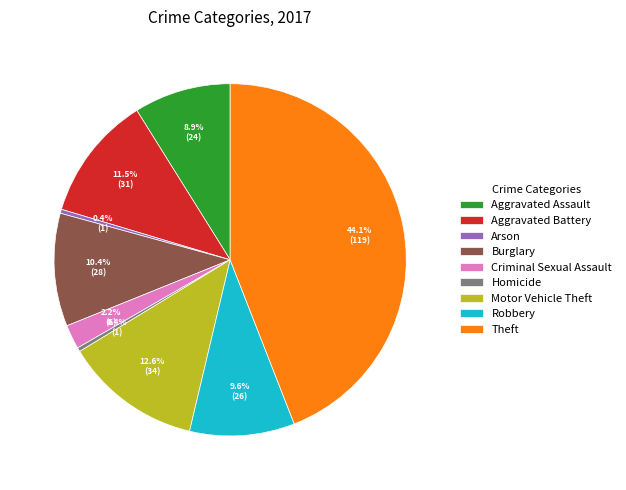

Is there any slice that represents more than half of the pie?

No